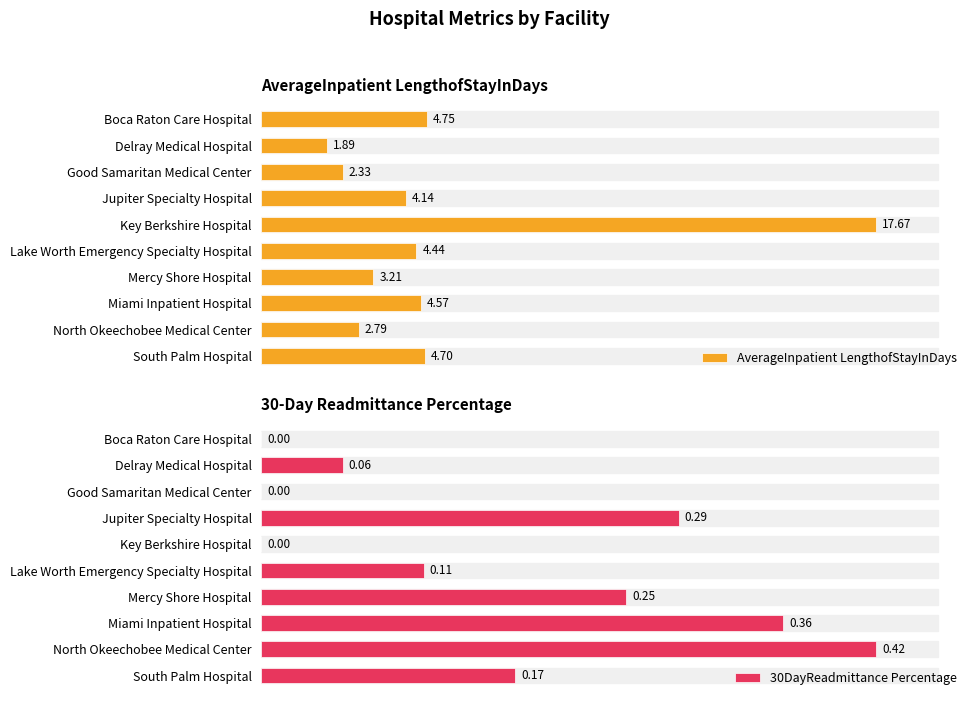

Does the chart contain any negative values?

No